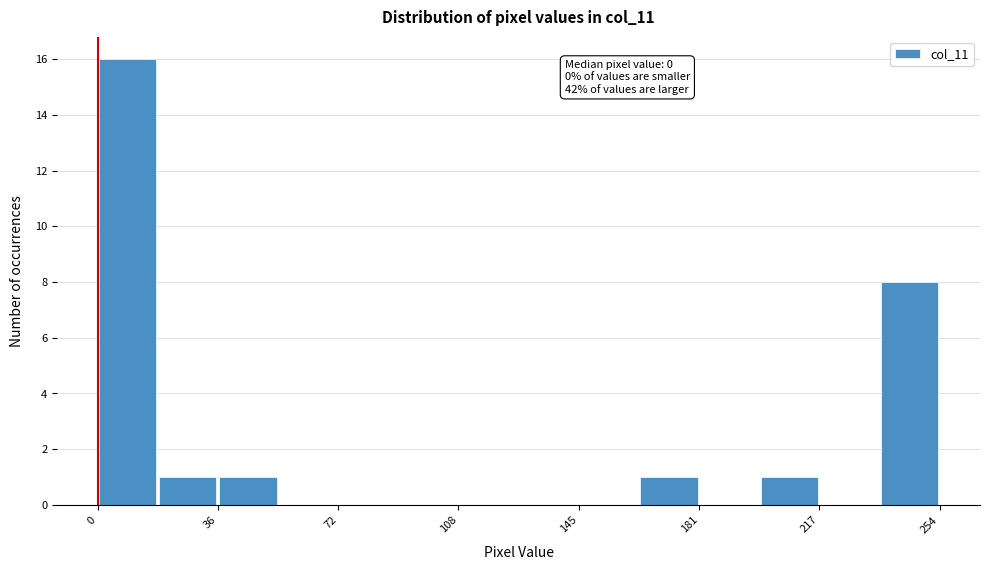

Read against the x-axis, roughly where is the centre of the tallest bar?

10